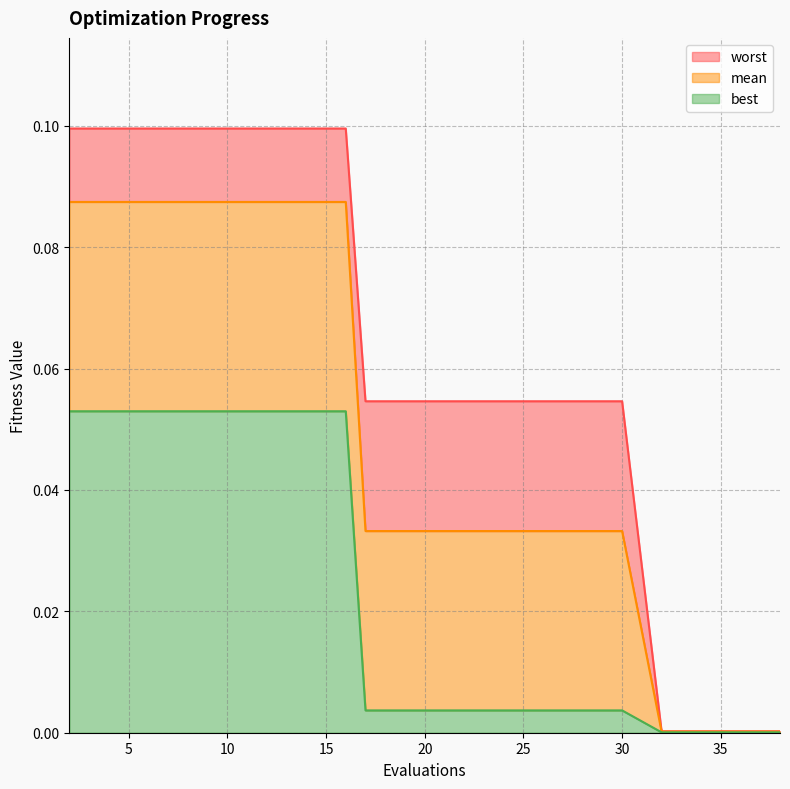

Which series changed the most between 14 and 24?

mean